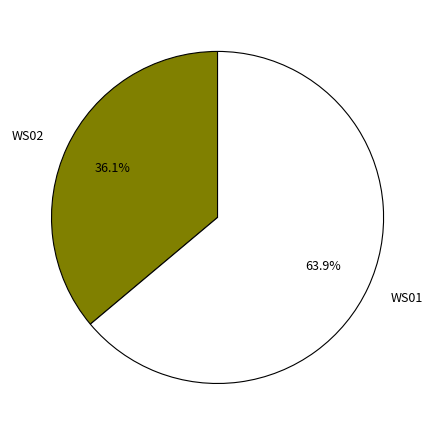

Rank the categories by value from highest to lowest.

WS01, WS02